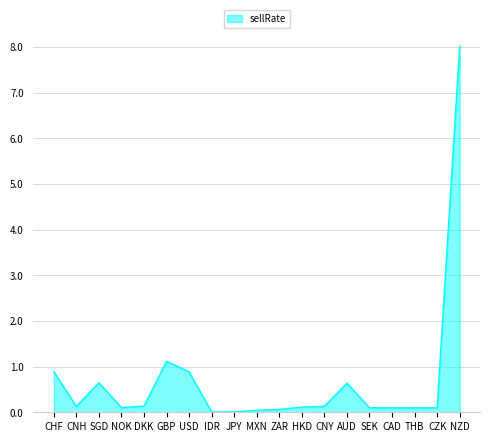

Which label corresponds to the largest value in the chart?

NZD